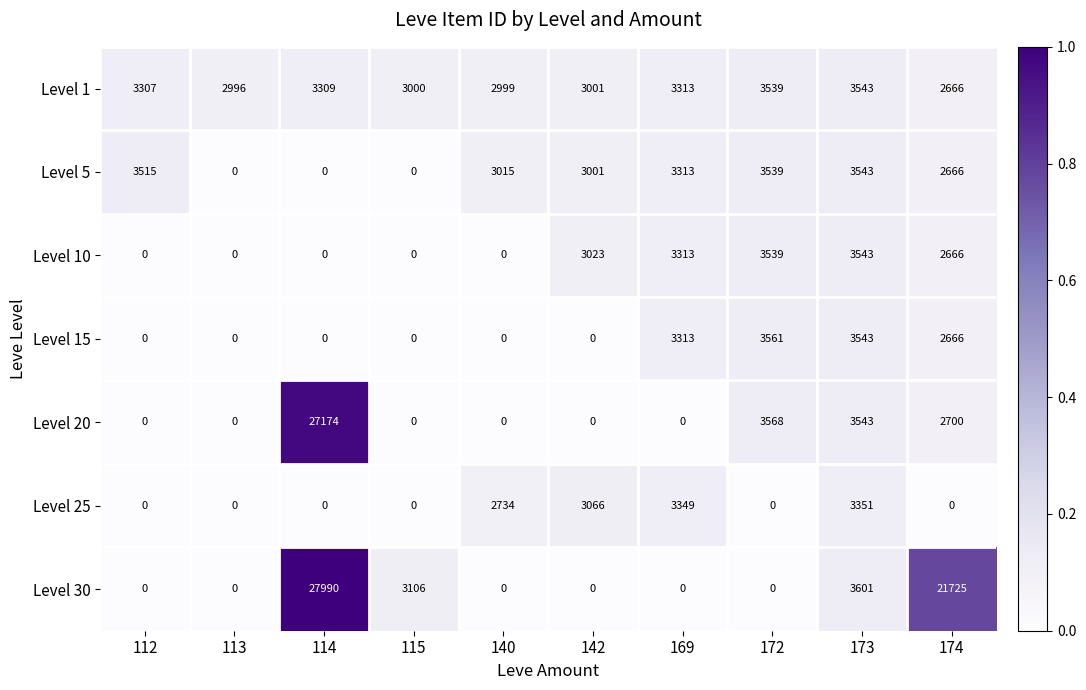

Which series has the largest total across all categories?

Level 30